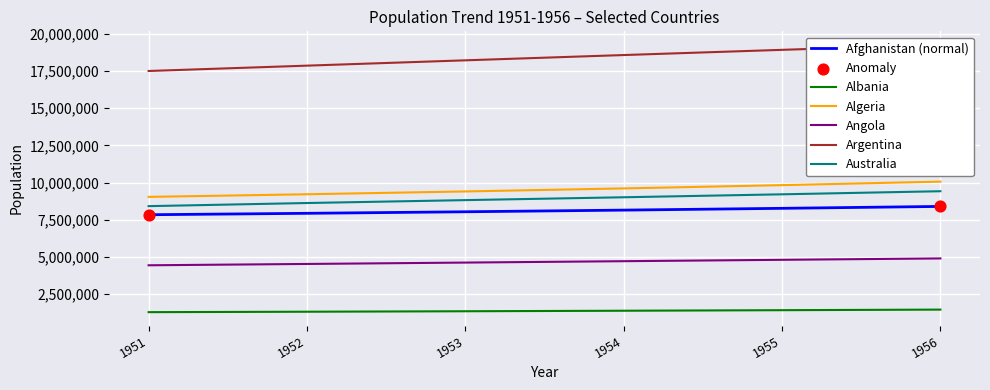

What is the total value across all series at 1952?

49489809